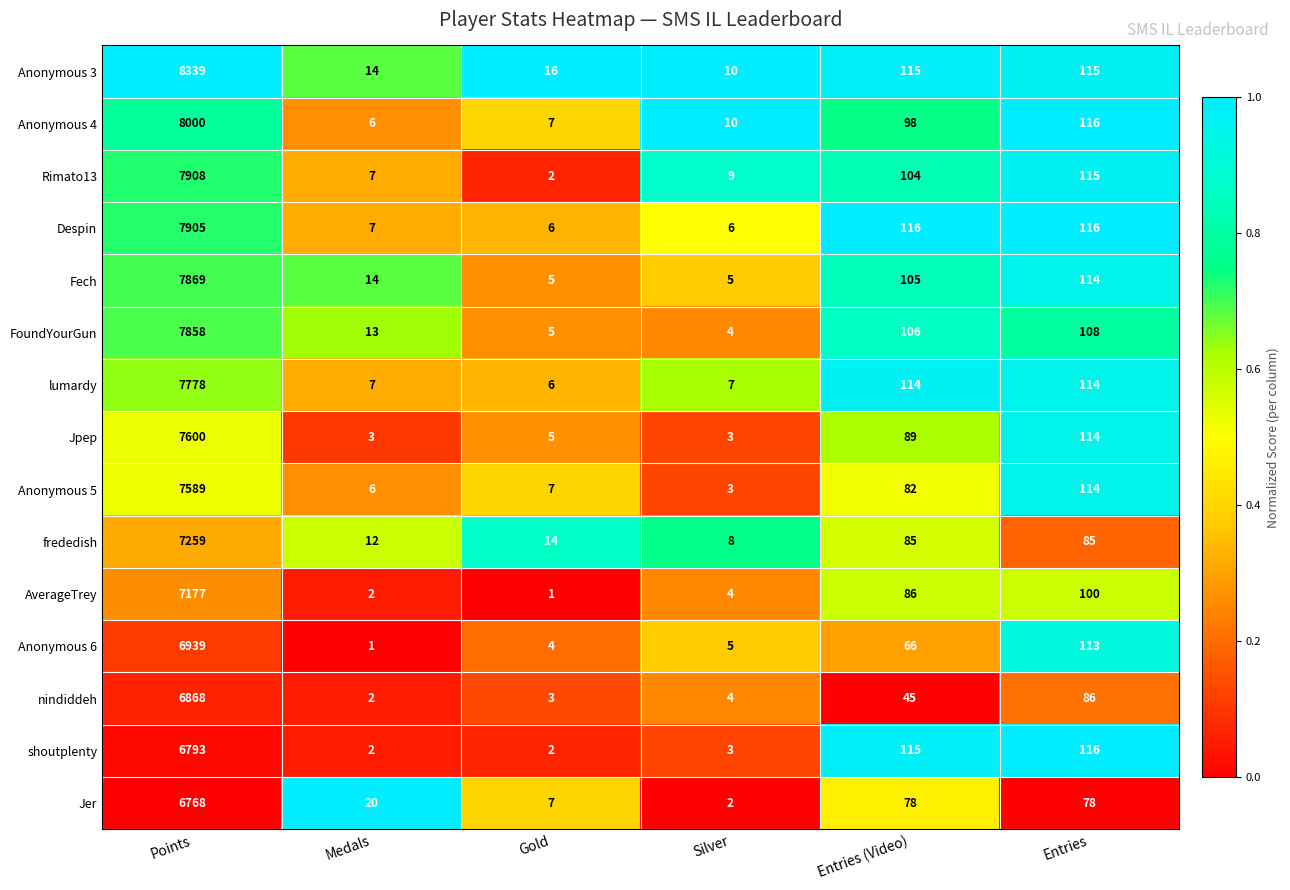

What is the total value across all series at Silver?

83